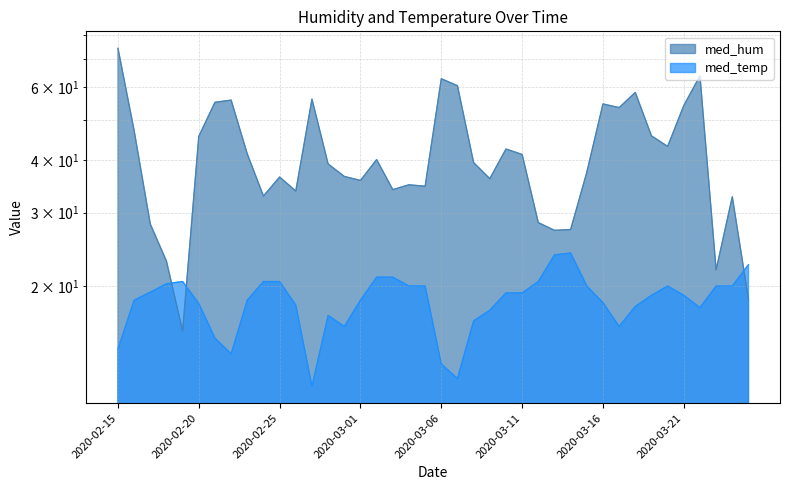

What is the total value across all series at 2020-03-05?

54.7